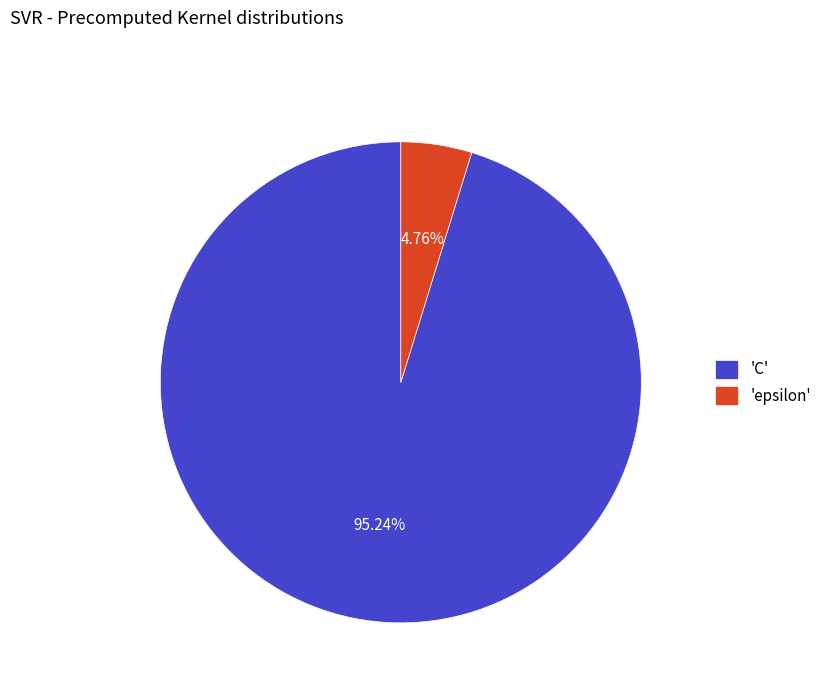

How many slices are in this pie chart?

2